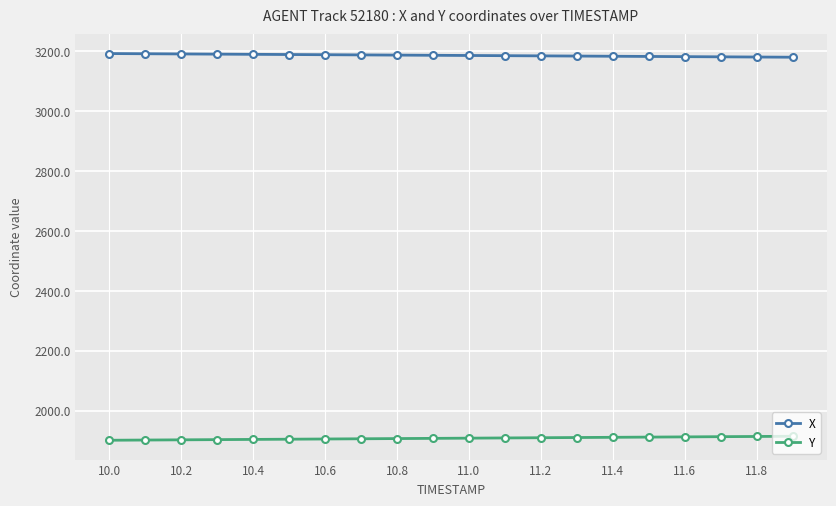

What is the value of the Y point at the 7th from the left?

1905.7